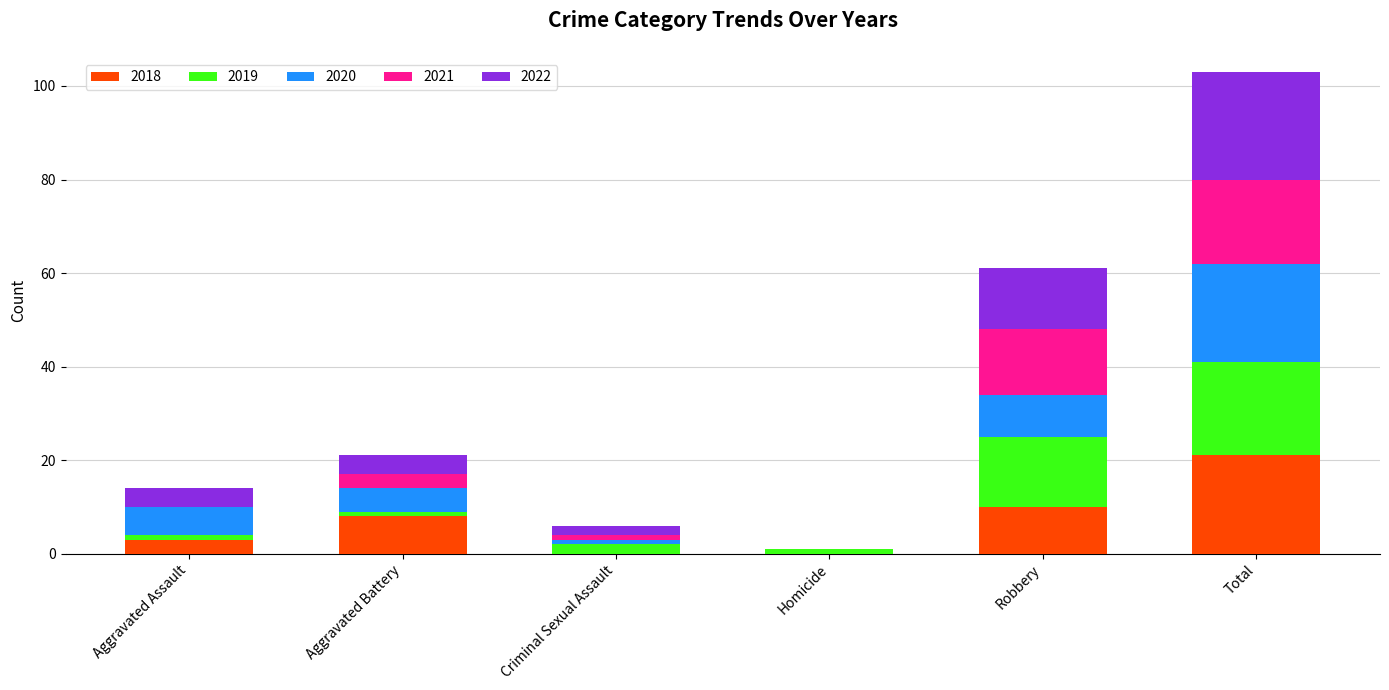

What is the sum of all 2018 values?

42